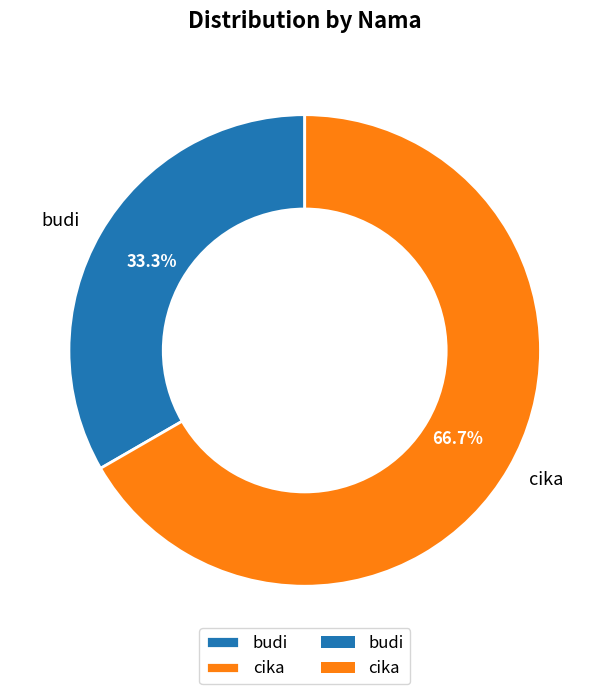

Which category has the biggest portion of the pie?

cika